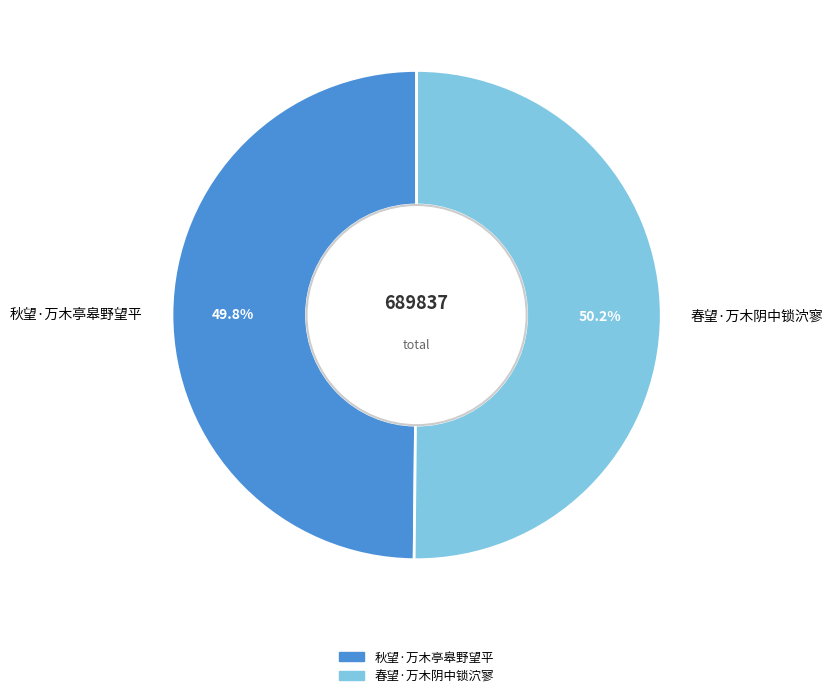

Do 春望·万木阴中锁泬寥 and 秋望·万木亭皋野望平 together represent more than half of the pie?

Yes